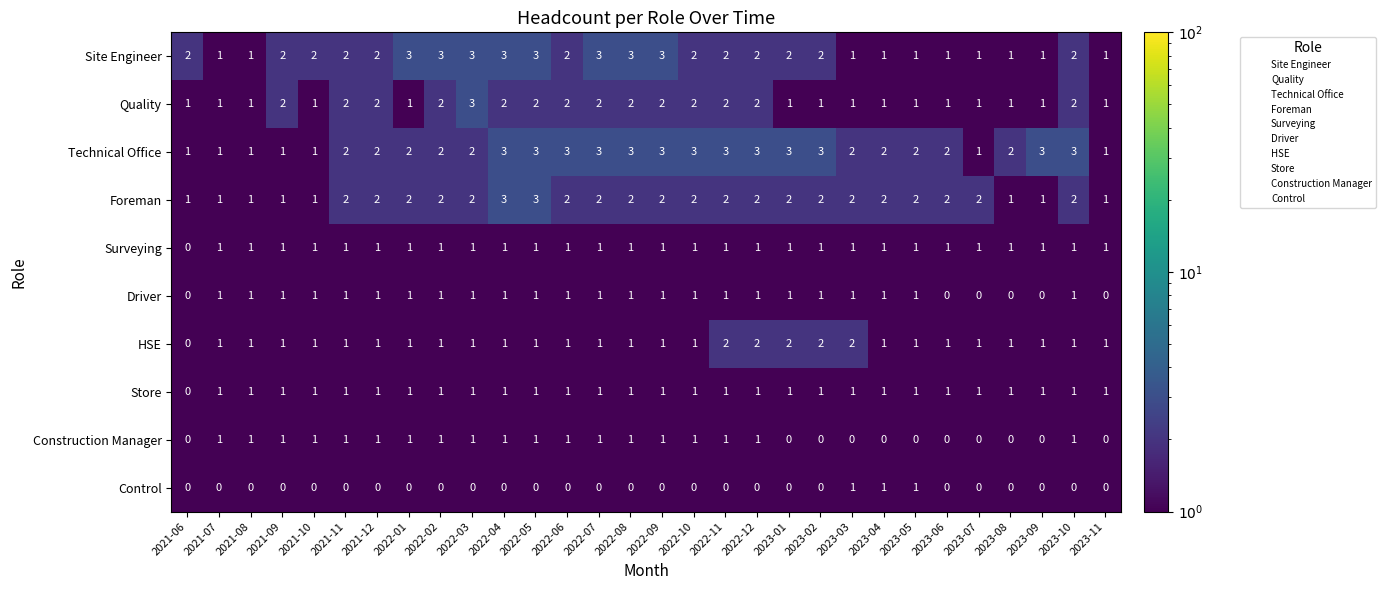

What is the minimum value shown in the chart?

0